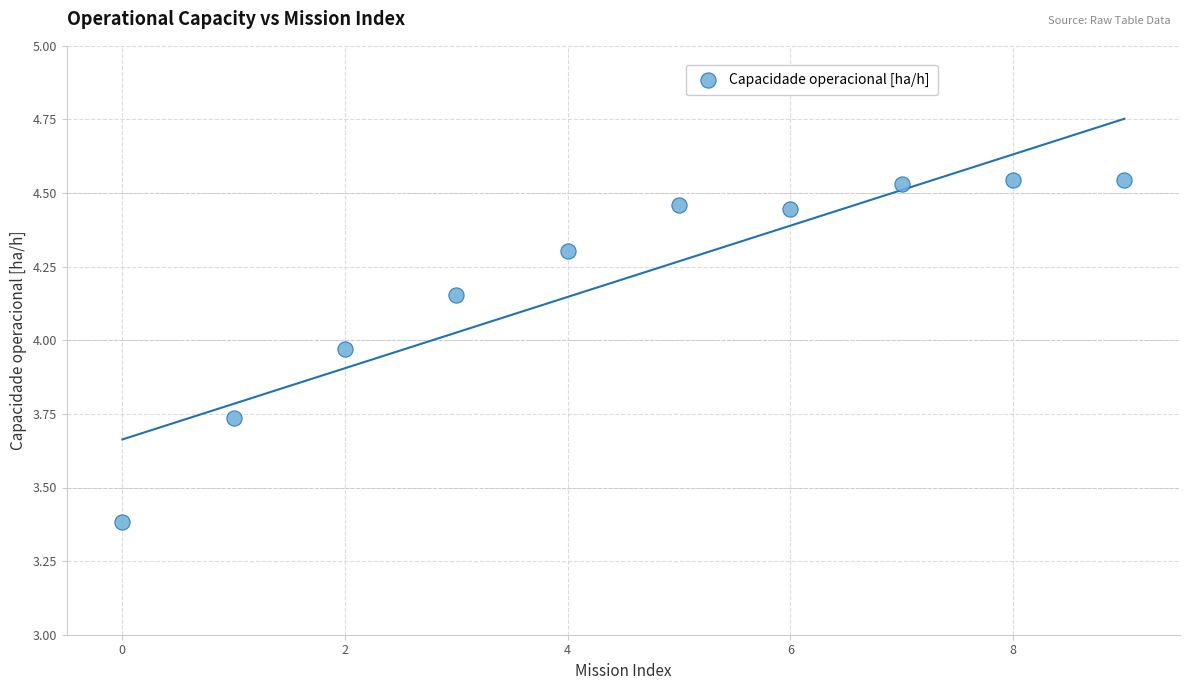

What is the range of Y values (max minus min)?

1.2